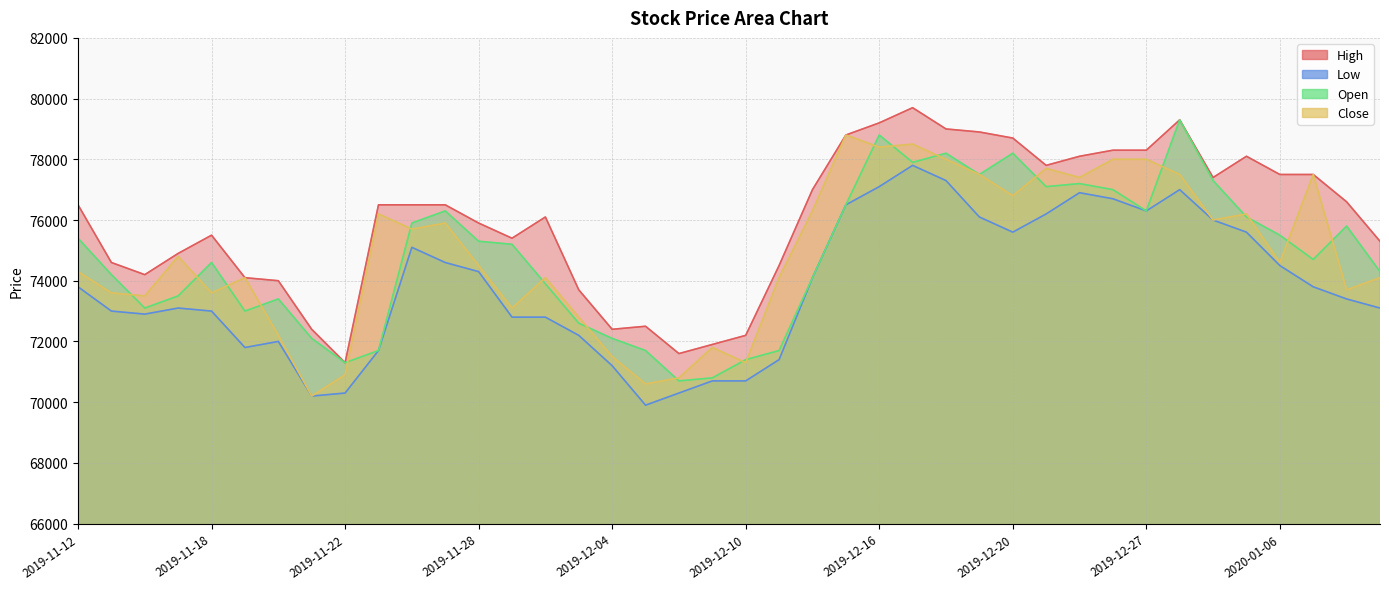

In High, how many points are lower than both neighbors (excluding endpoints)?

7